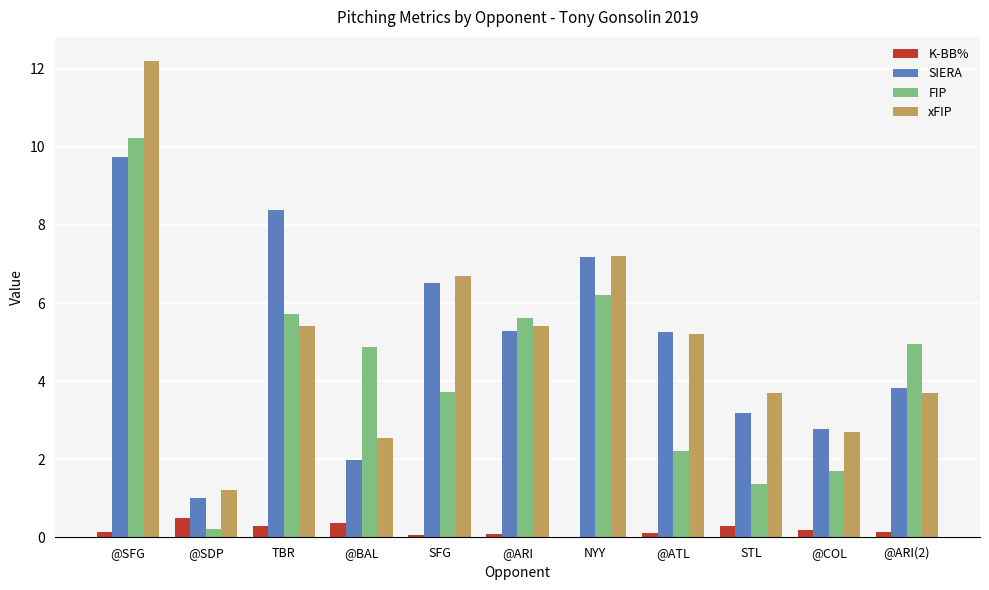

Which series changed the most between NYY and @COL?

FIP